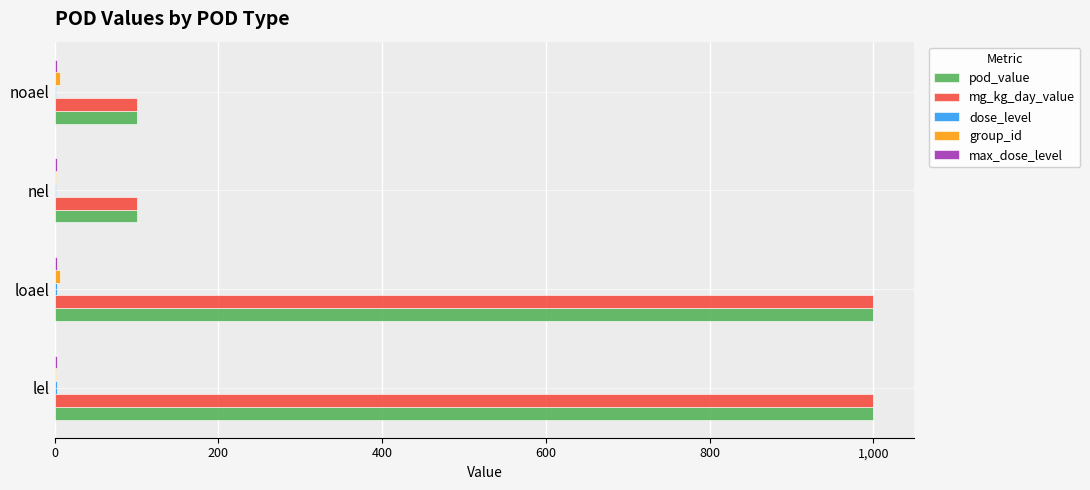

The value of mg_kg_day_value at lel is 429. True or false?

False